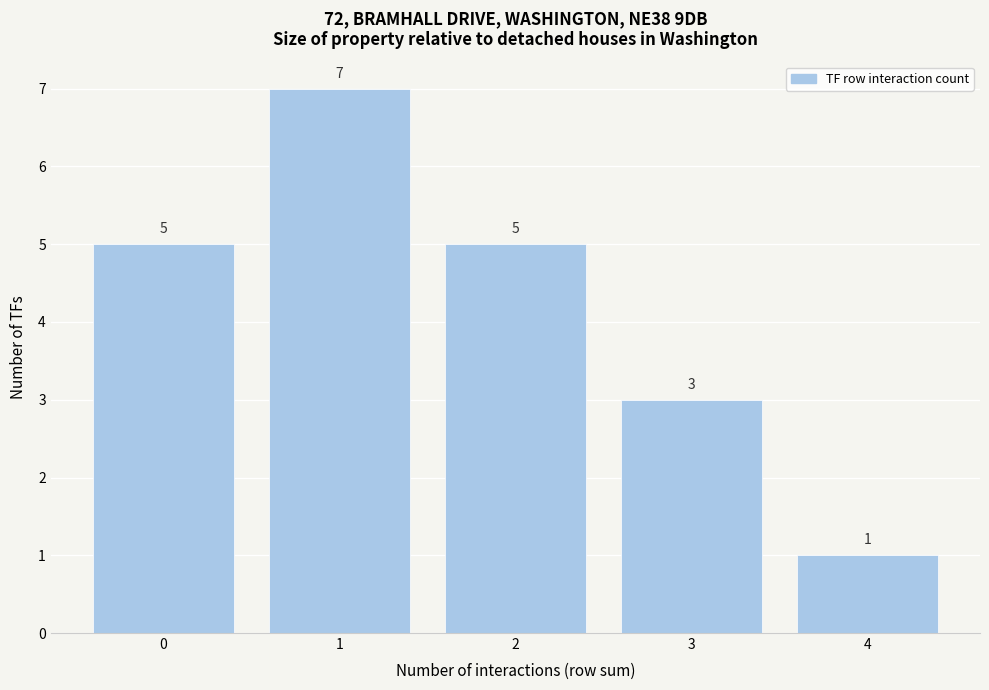

Reading left to right, transcribe this chart: for each bar, give the range it covers on the x-axis and its height.

-0.5 to 0.5: 5
0.5 to 1.5: 7
1.5 to 2.5: 5
2.5 to 3.5: 3
3.5 to 4.5: 1